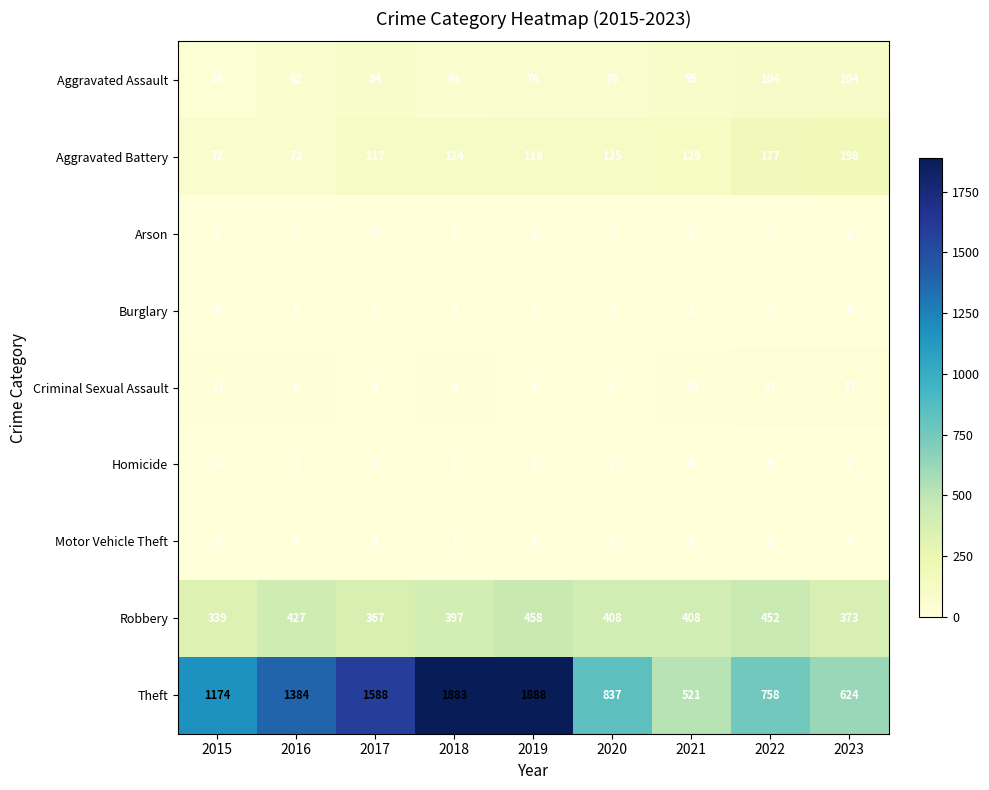

What is the difference between the maximum and minimum values in the Homicide series?

5